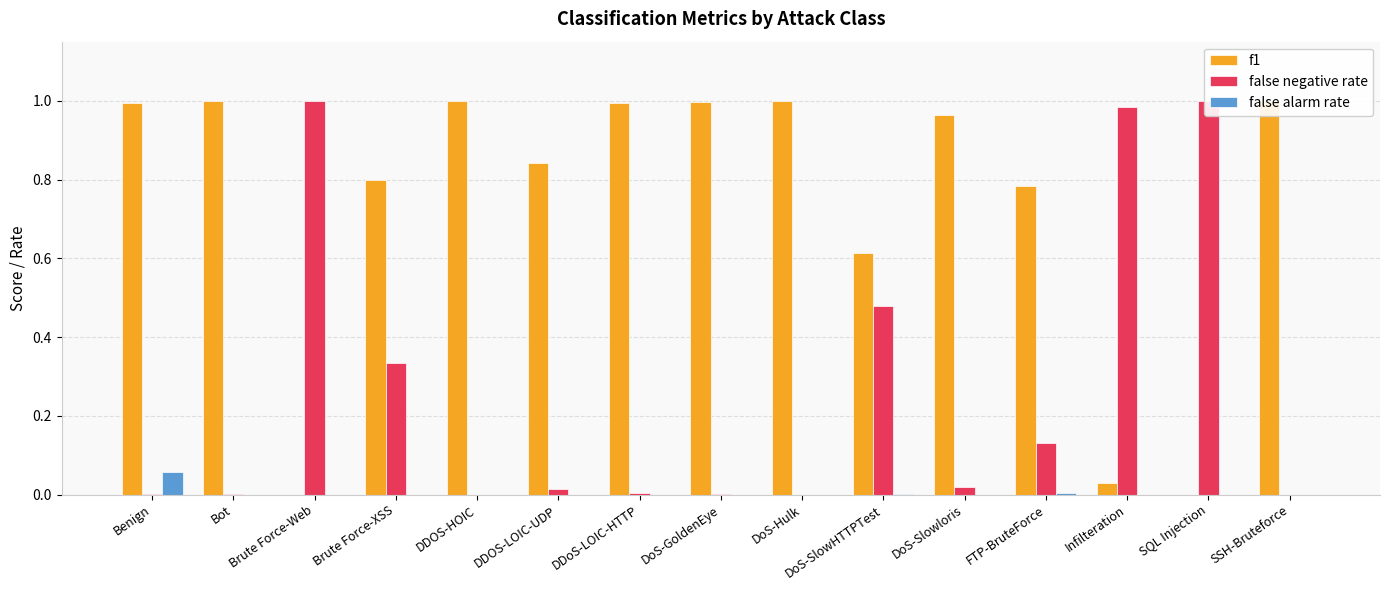

Which series has the largest total across all categories?

f1